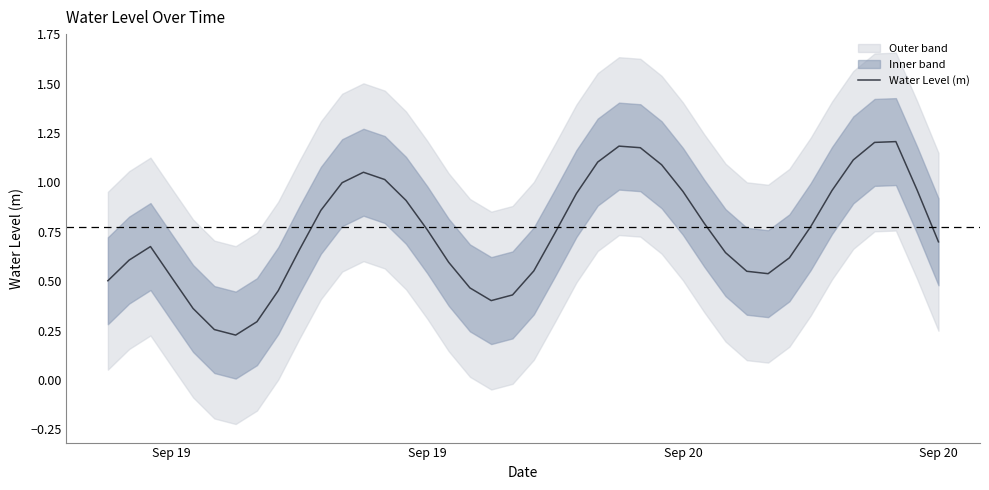

How many data points does each series have?

40